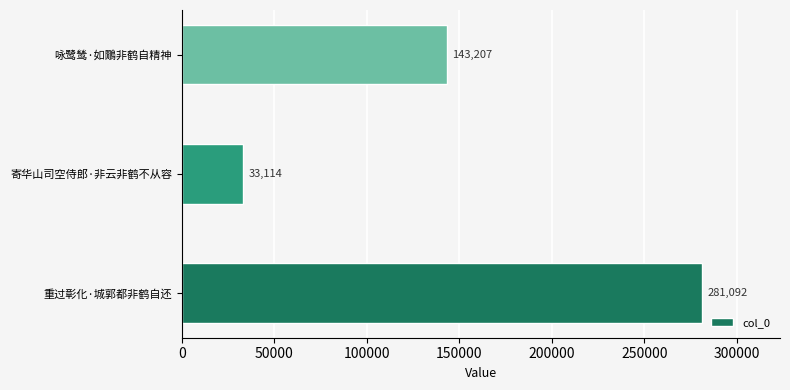

At which category does the chart reach its minimum across all series?

寄华山司空侍郎·非云非鹤不从容